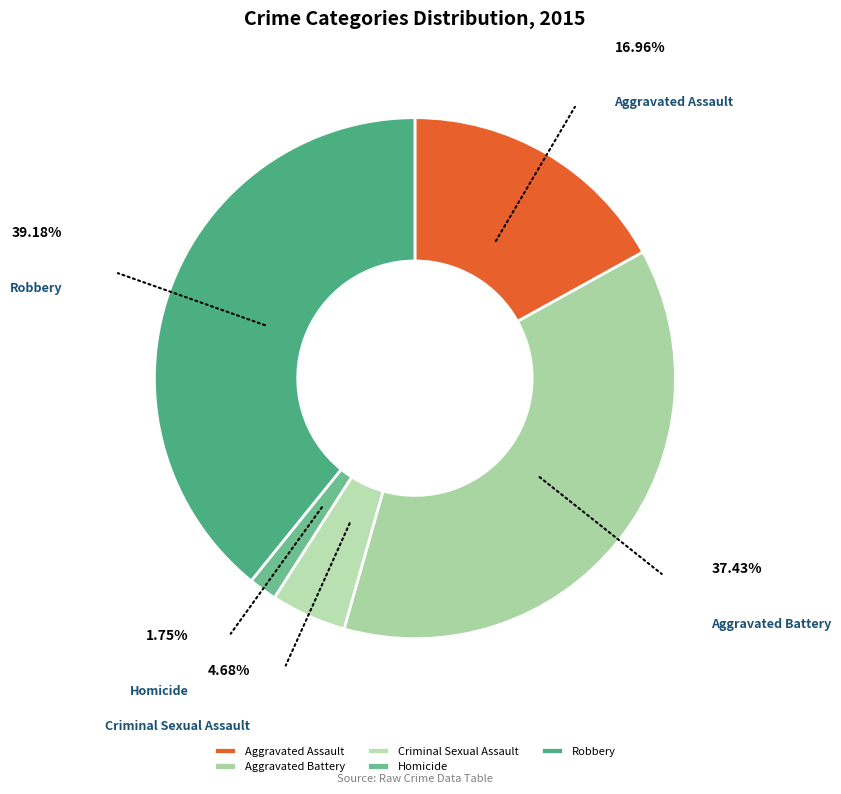

Which has a higher value, Robbery or Aggravated Battery?

Robbery